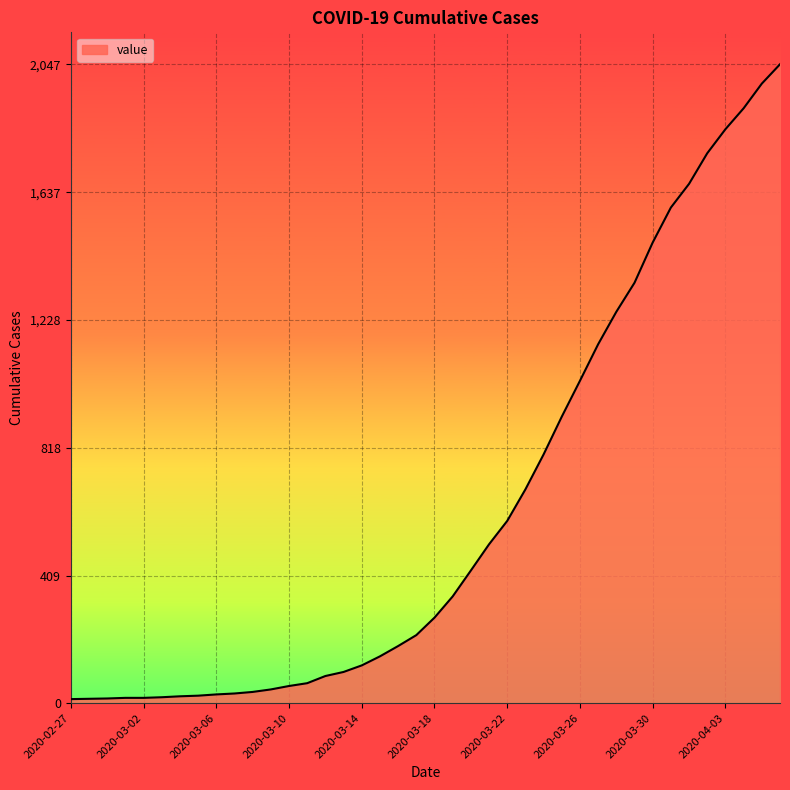

What is the value of the 37th point from the left?

1839